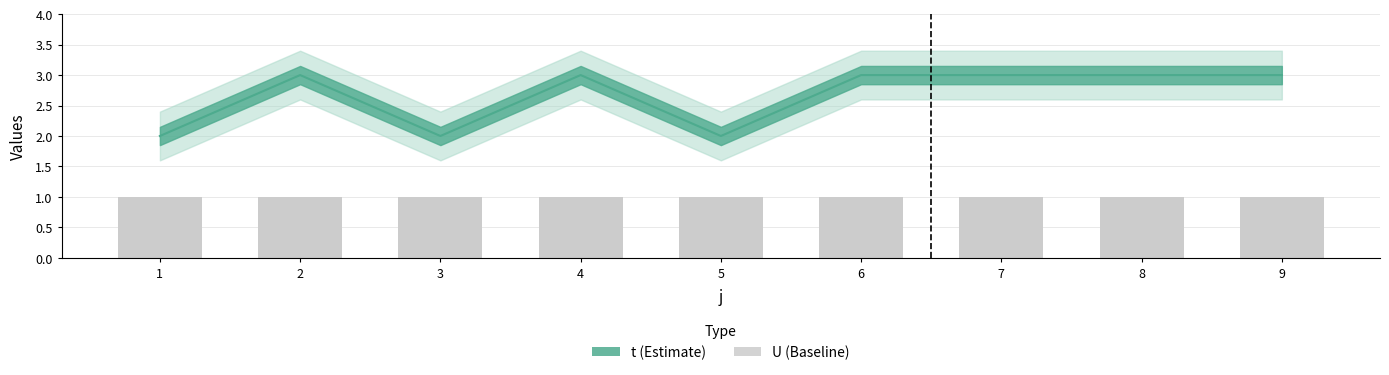

What is the sum of the U values at 8 and 5?

2